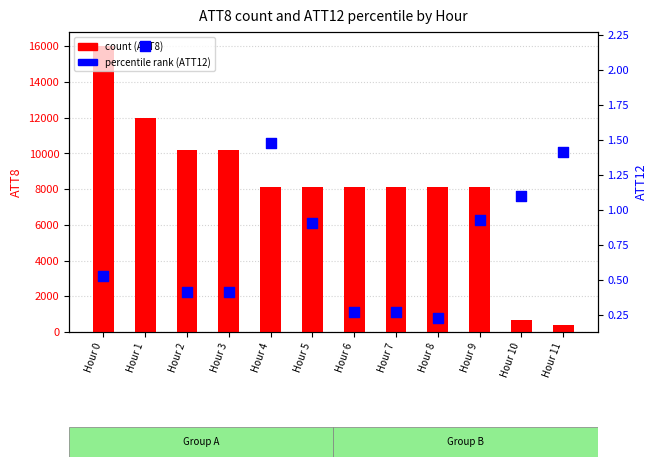

Which series reaches the minimum Y coordinate?

ATT12 (percentile)